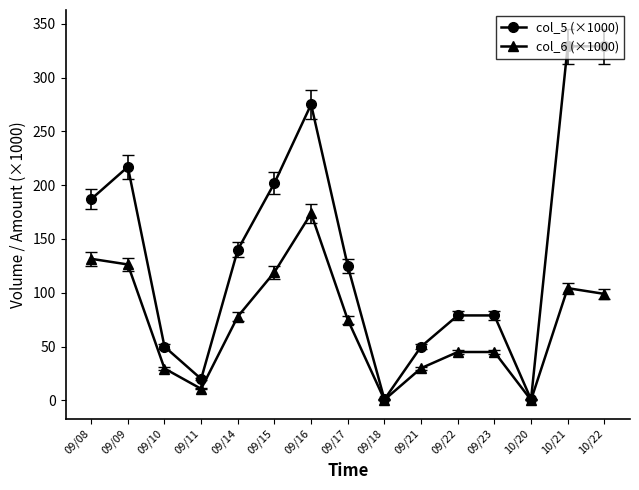

What is the value of the col_6 (×1000) point at the 10th from the left?

30.0